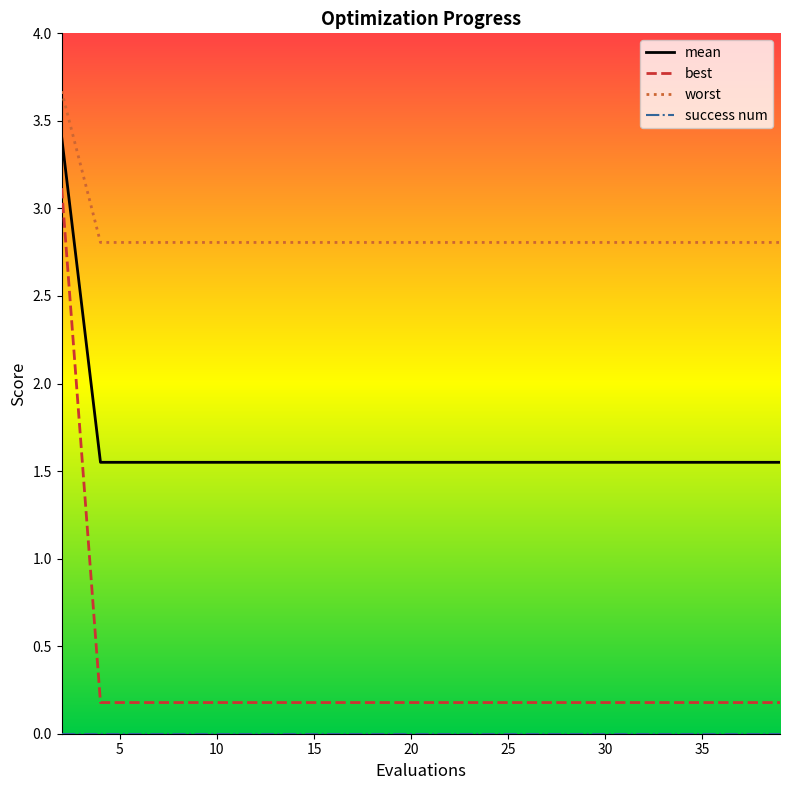

Which series has the widest spread of values?

best